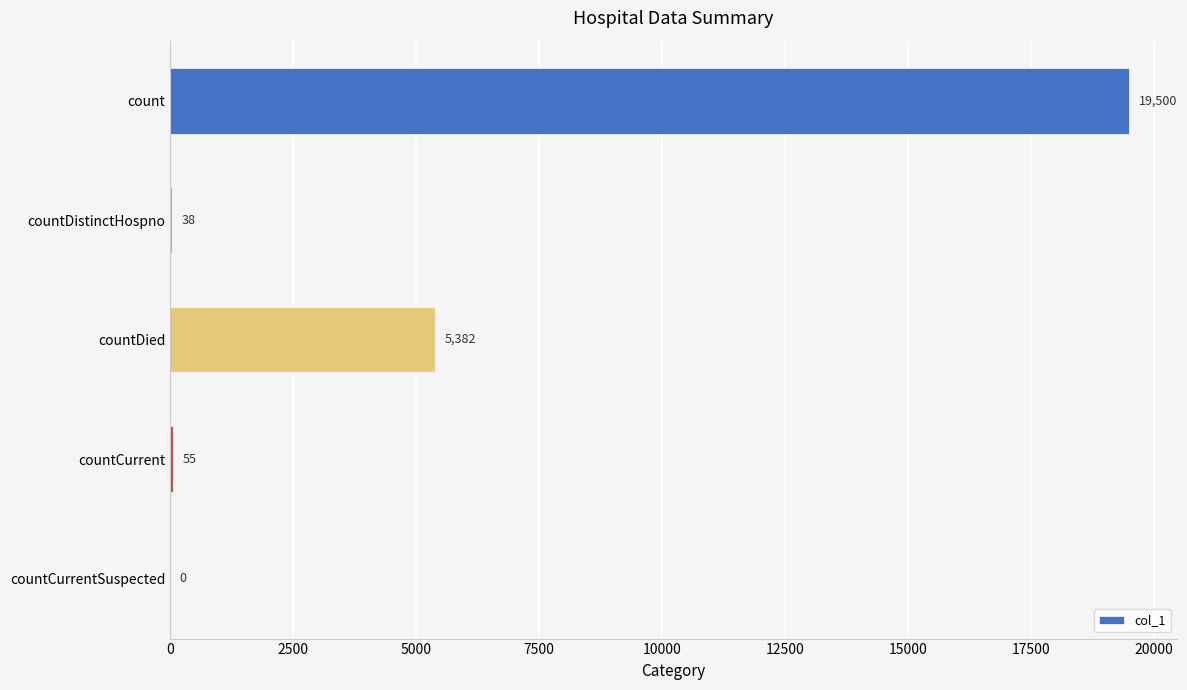

Which label corresponds to the largest value in the chart?

count